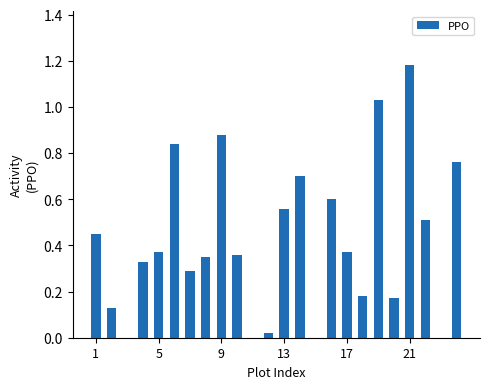

What is the sum of all values?

10.1